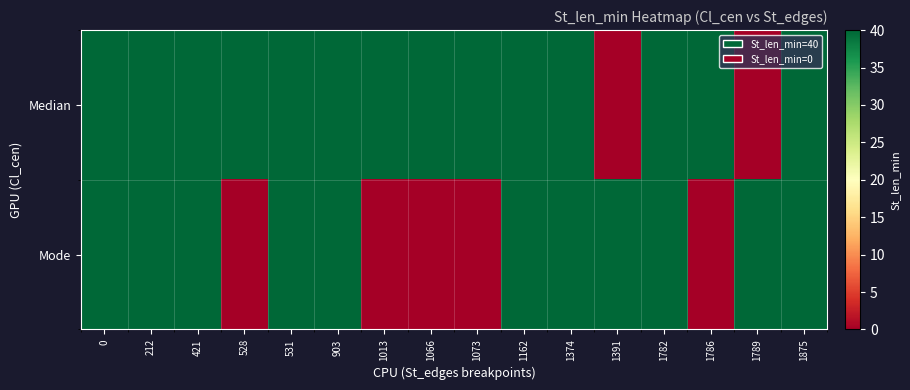

Which category has the lowest value across all series?

1391